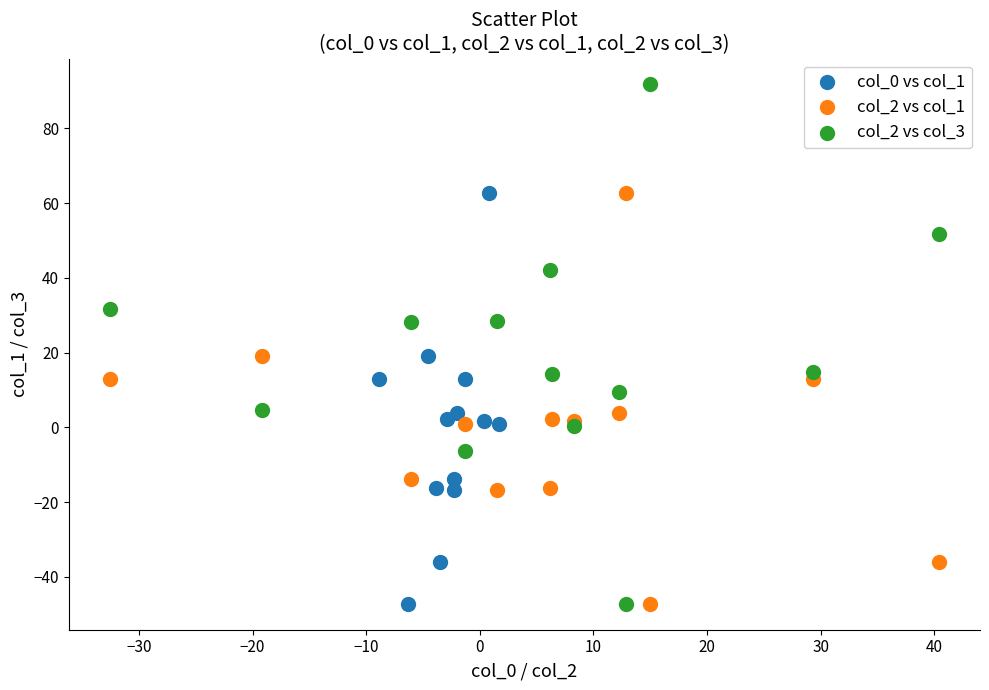

Which series has the largest Y range (max minus min)?

col_2 vs col_3